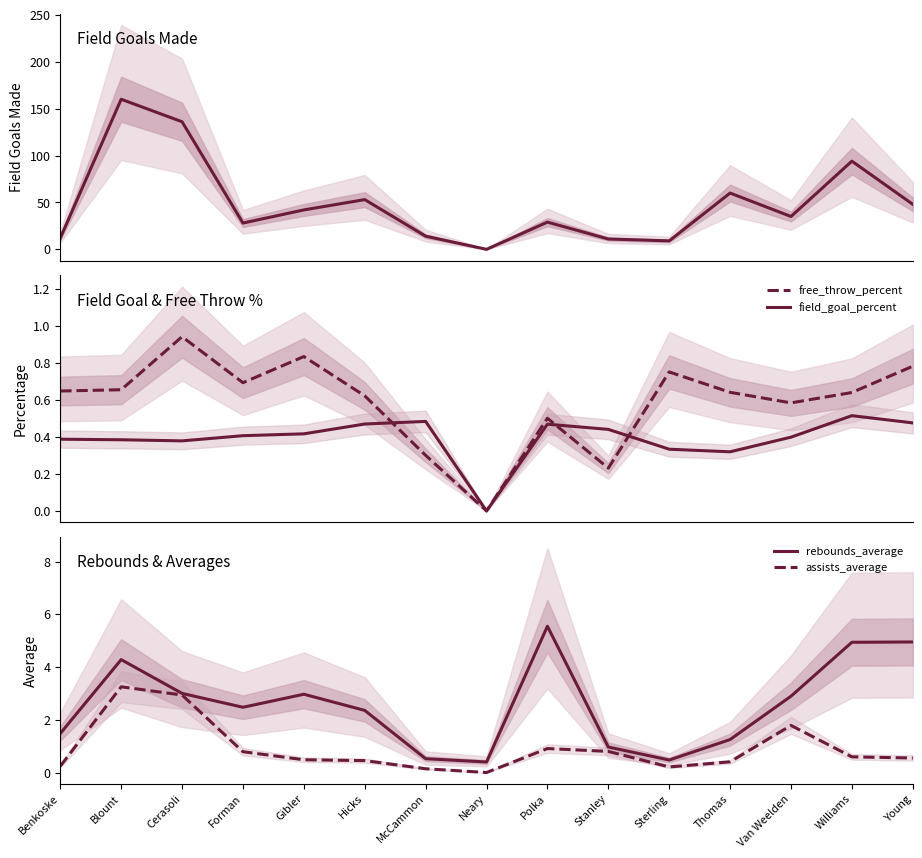

What is the difference between the maximum and second lowest values in the assists_average series?

3.1